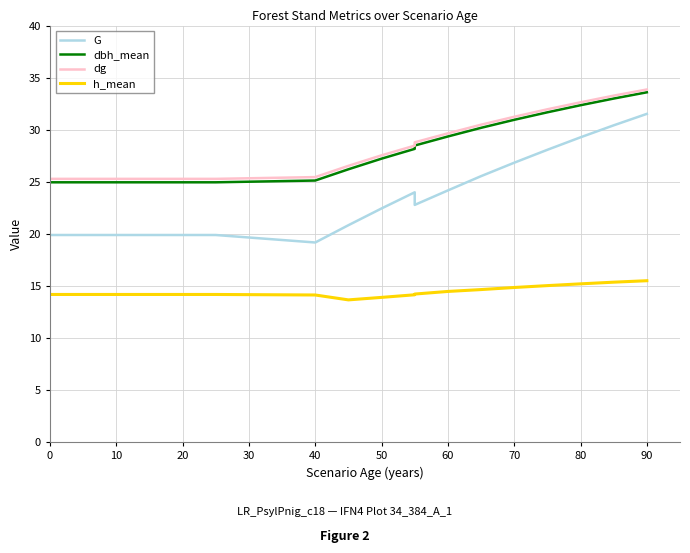

Which series has the widest spread of values?

G